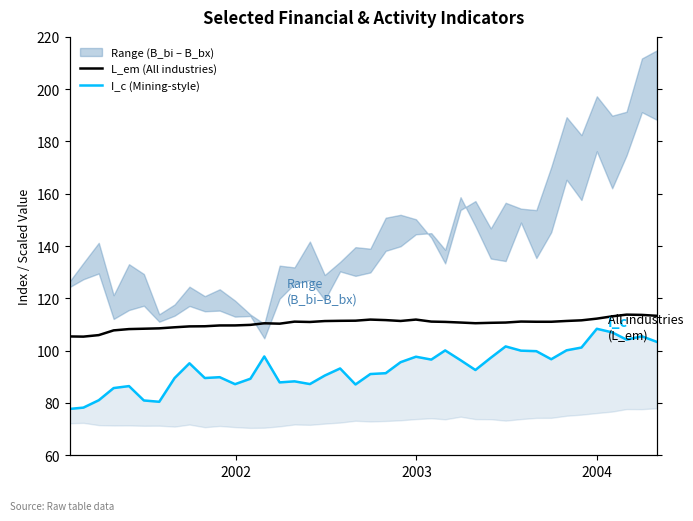

Which series has the largest range (max minus min)?

I_c (Mining-style)